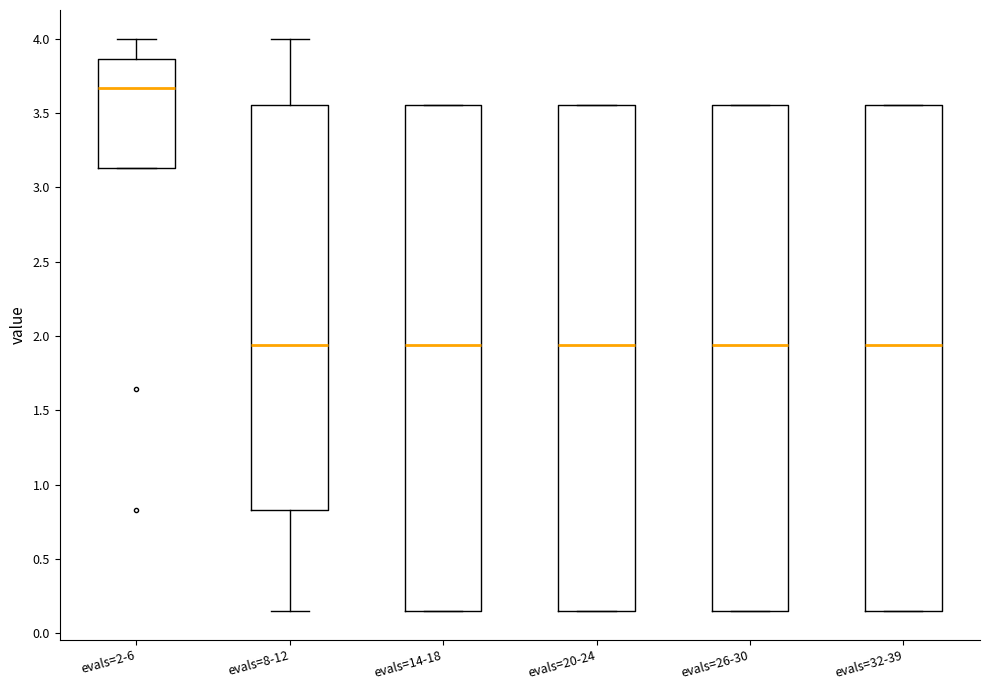

Reading left to right, read every box against the y-axis: the position of its median line, the range the box covers, and the ends of its whiskers. The values are not printed on the chart, so give them approximately, as read against the axis.

evals=2-6: median 3.65, box 3.15 to 3.85, whiskers 3.15 to 4.00
evals=8-12: median 1.95, box 0.85 to 3.55, whiskers 0.15 to 4.00
evals=14-18: median 1.95, box 0.15 to 3.55, whiskers 0.15 to 3.55
evals=20-24: median 1.95, box 0.15 to 3.55, whiskers 0.15 to 3.55
evals=26-30: median 1.95, box 0.15 to 3.55, whiskers 0.15 to 3.55
evals=32-39: median 1.95, box 0.15 to 3.55, whiskers 0.15 to 3.55